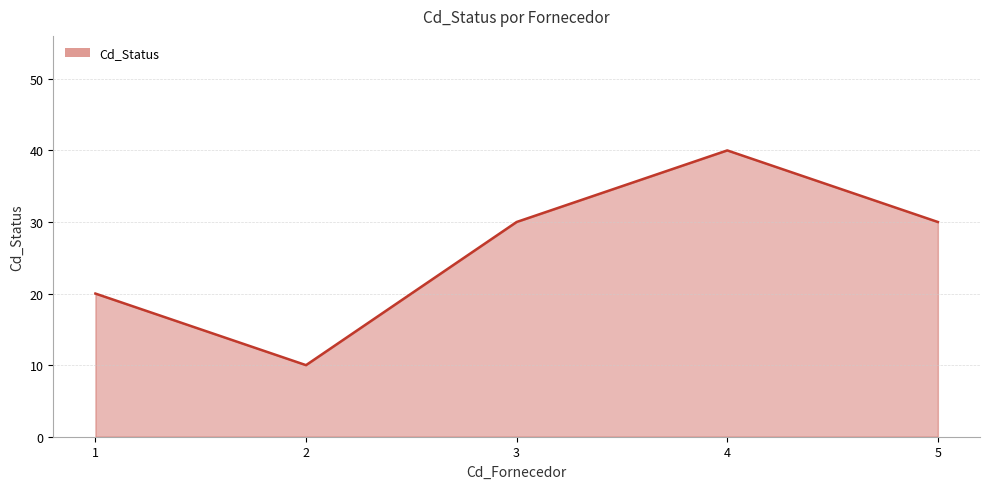

What is the change in value from 2 to 3?

+20